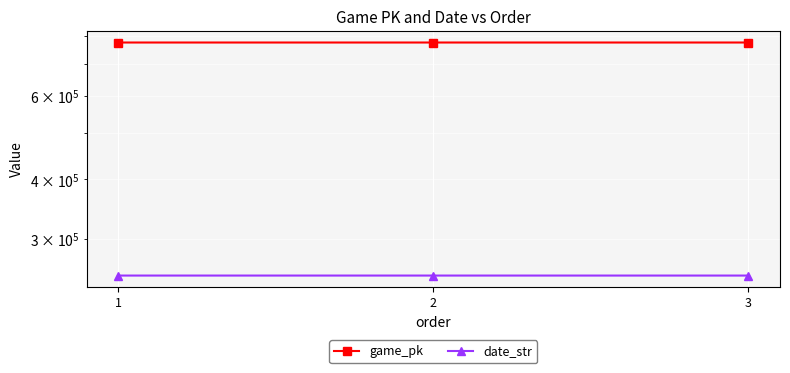

What is the average value of the date_str series?

250727